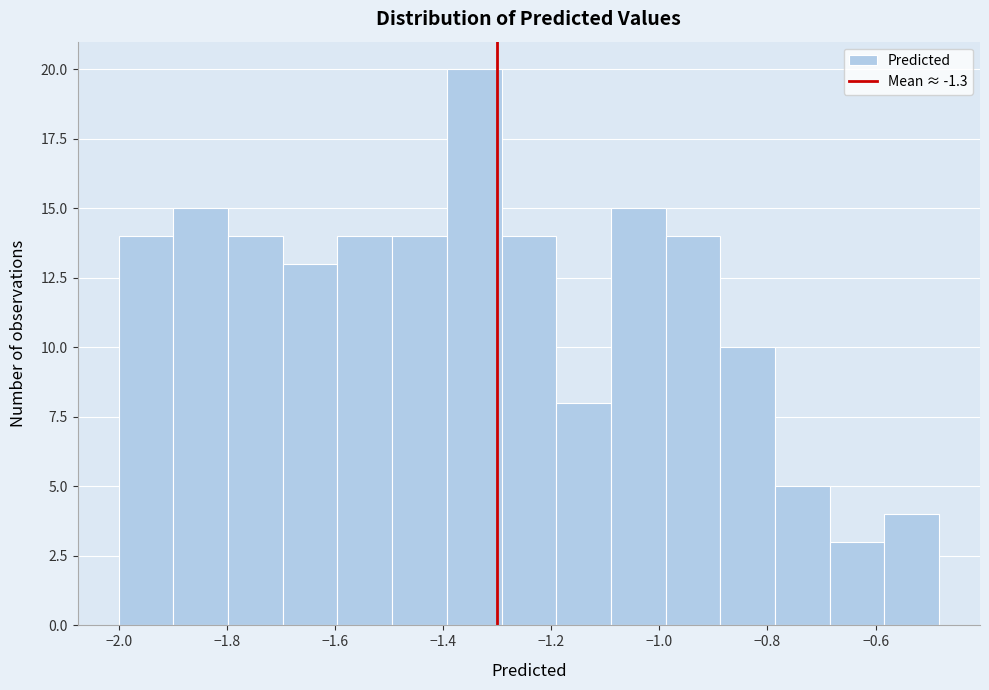

Reading left to right, transcribe this chart: for each bar, give the range it covers on the x-axis and its height. Neither the bar edges nor the heights are printed on the chart, so give them approximately, as read against the axes.

-2.00 to -1.90: 14
-1.90 to -1.80: 15
-1.80 to -1.70: 14
-1.70 to -1.60: 13
-1.60 to -1.50: 14
-1.50 to -1.40: 14
-1.40 to -1.30: 20
-1.30 to -1.20: 14
-1.20 to -1.08: 8
-1.08 to -0.98: 15
-0.98 to -0.88: 14
-0.88 to -0.78: 10
-0.78 to -0.68: 5
-0.68 to -0.58: 3
-0.58 to -0.48: 4